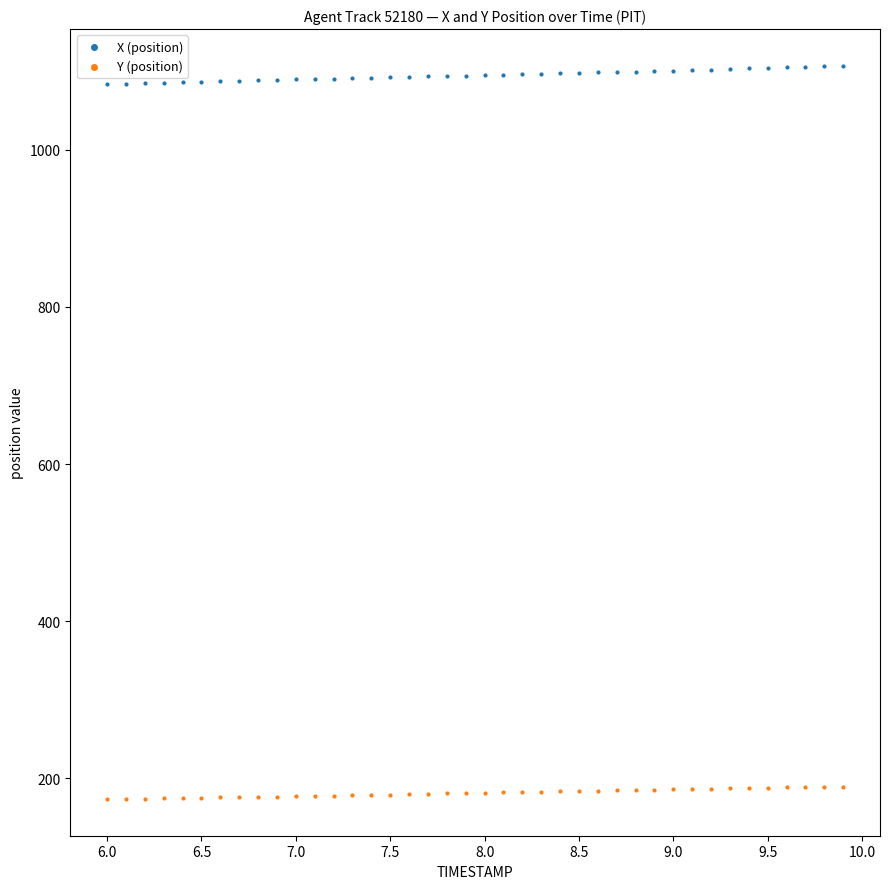

Across all data points, what is the range of Y values (max minus min)?

933.5